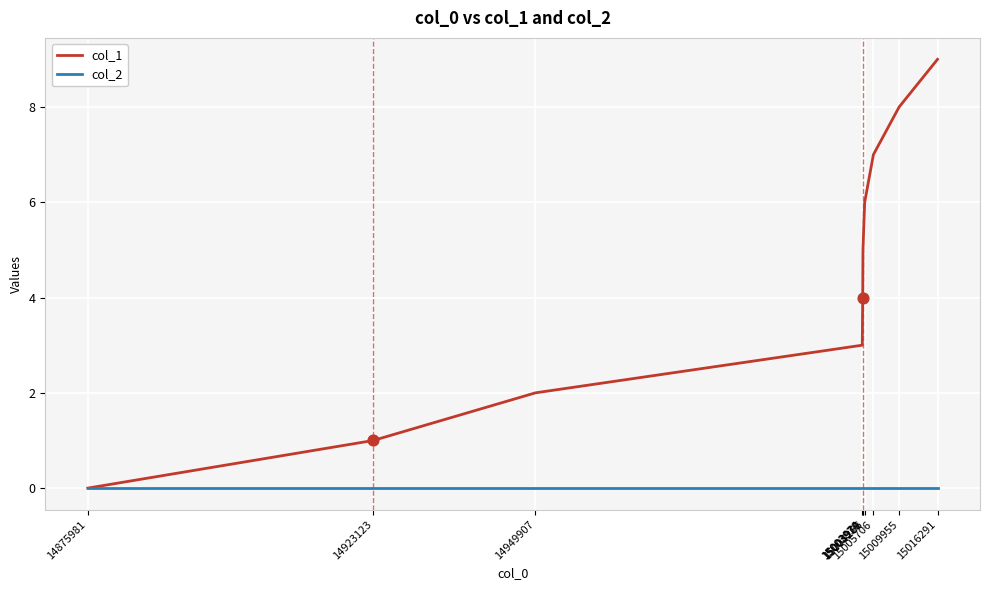

What are all the series names shown in the legend?

col_1, col_2